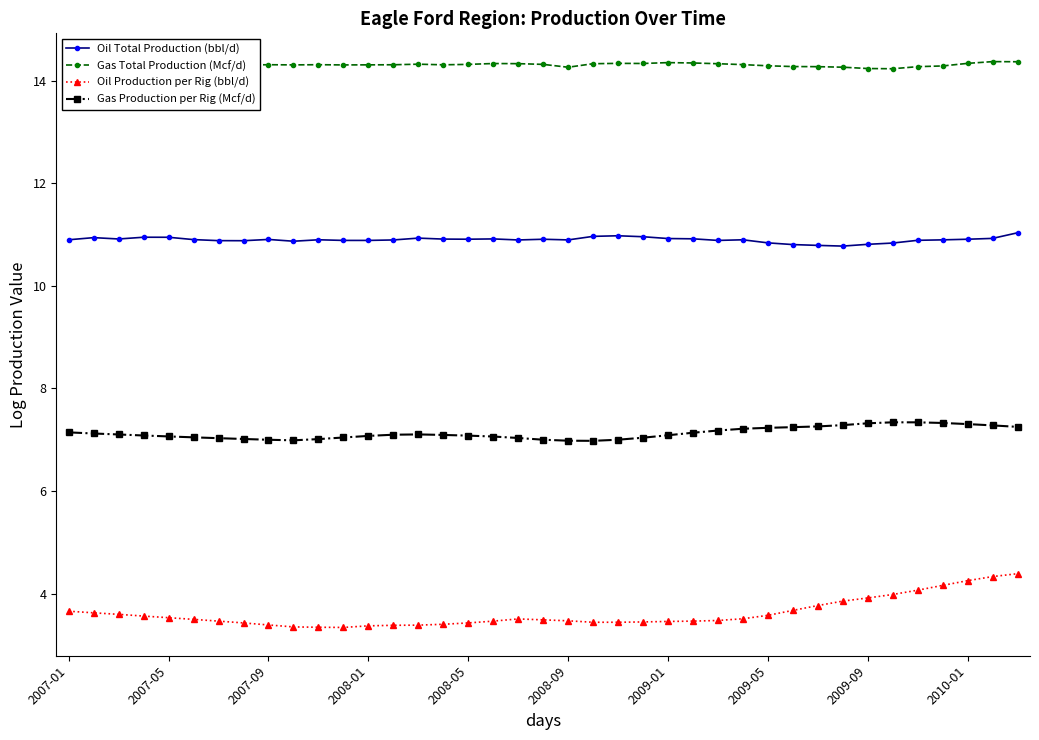

What is the value of the Oil Production per Rig (bbl/d) point at the 6th from the left?

3.5